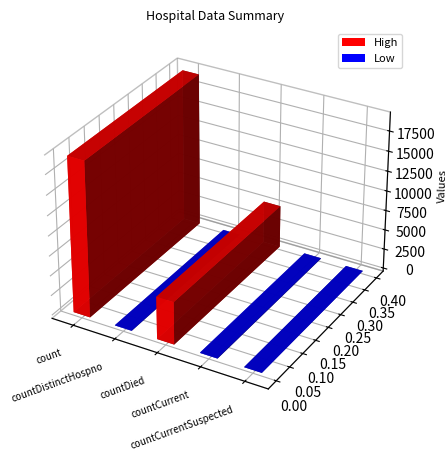

Reading left to right, list all the values displayed in this chart.

19420	38	5357	60	0